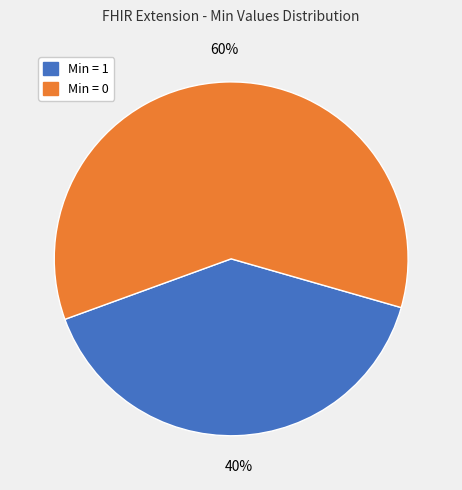

Is there a majority slice in this chart?

Yes